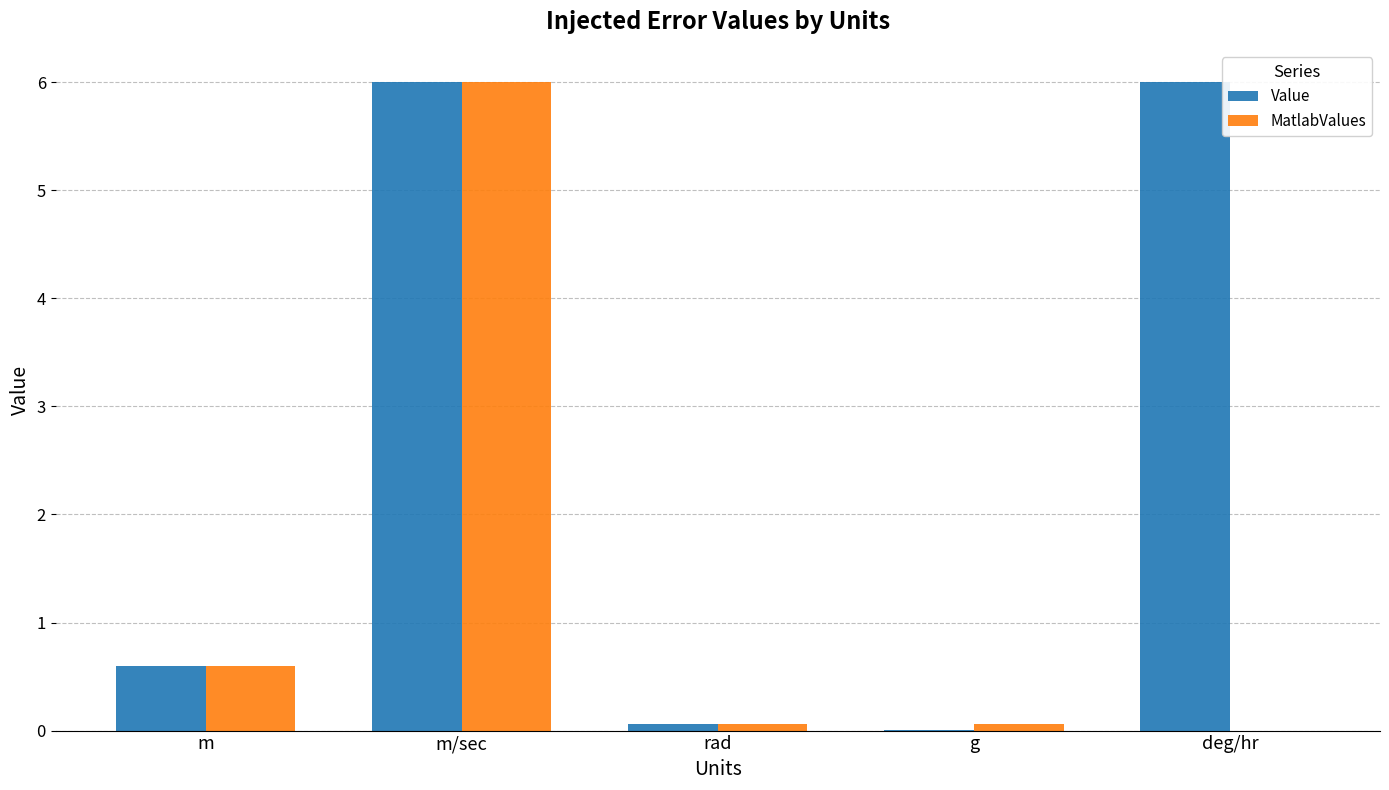

At which category is the sum across all series the highest?

m/sec